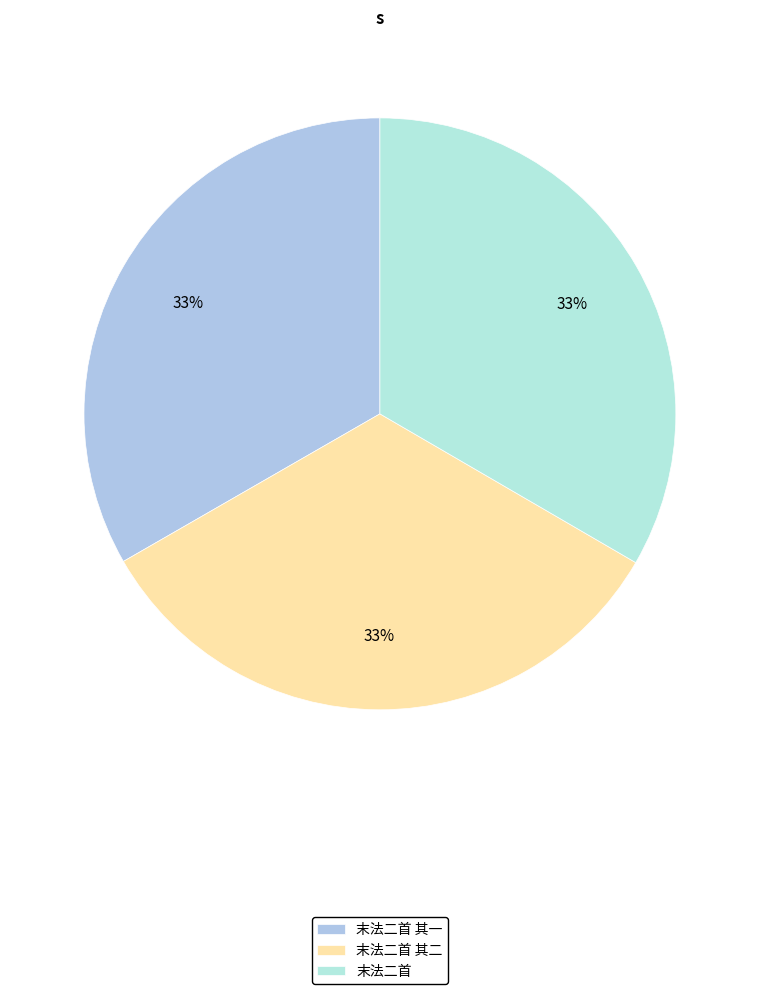

Rank the categories by value from highest to lowest.

末法二首, 末法二首 其二, 末法二首 其一